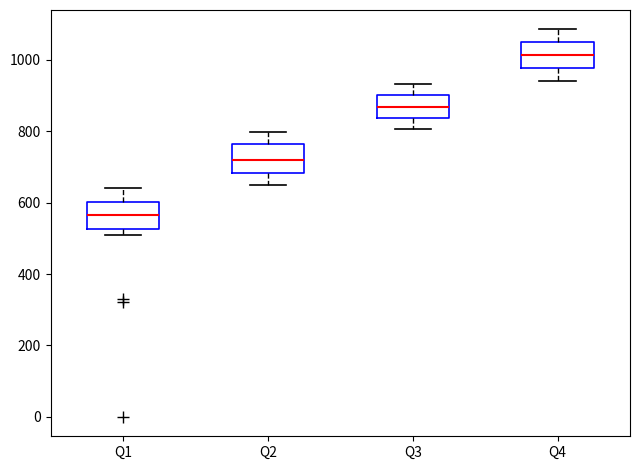

Reading left to right, read every box against the y-axis: the position of its median line, the range the box covers, and the ends of its whiskers. The values are not printed on the chart, so give them approximately, as read against the axis.

Q1: median 560, box 520 to 600, whiskers 500 to 640
Q2: median 720, box 680 to 760, whiskers 660 to 800
Q3: median 860, box 840 to 900, whiskers 800 to 940
Q4: median 1020, box 980 to 1040, whiskers 940 to 1080